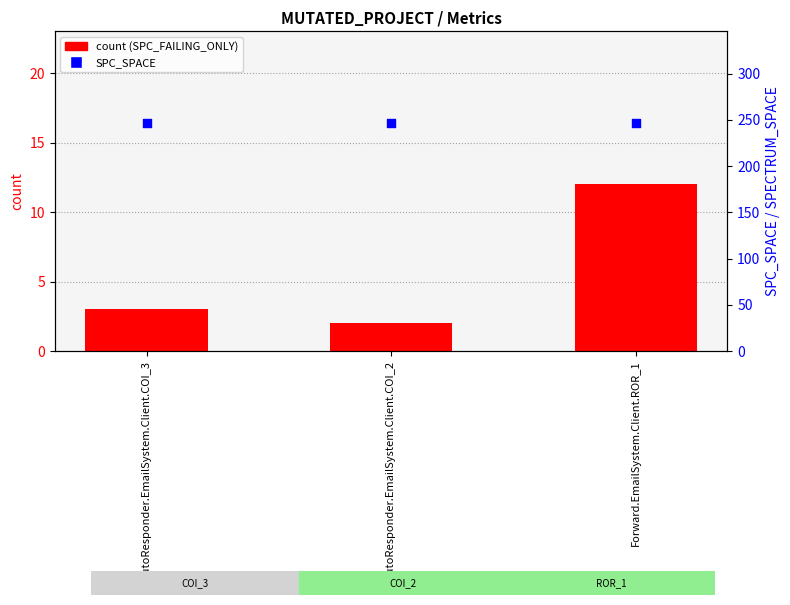

At how many categories does at least one series exceed 191?

3